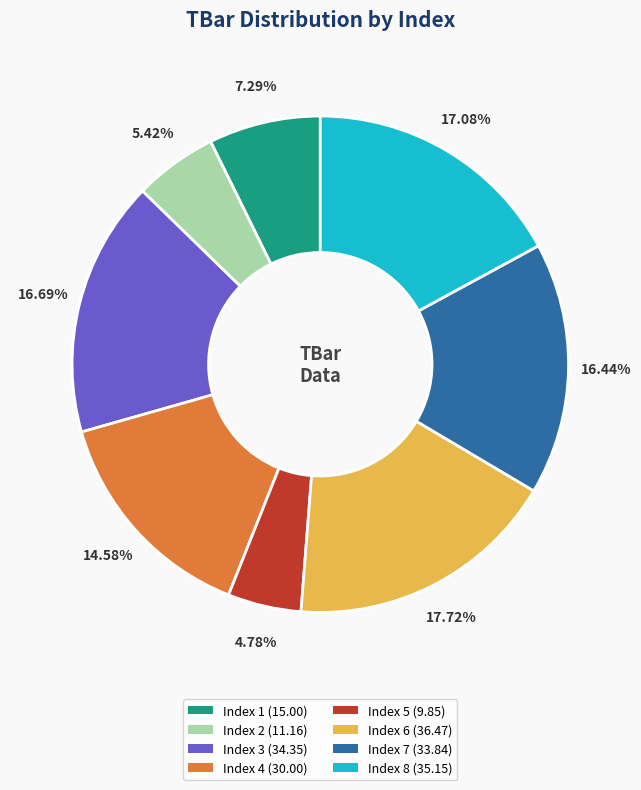

Approximately how many times larger is the value at Index 5 (9.85) compared to Index 6 (36.47)?

0.3